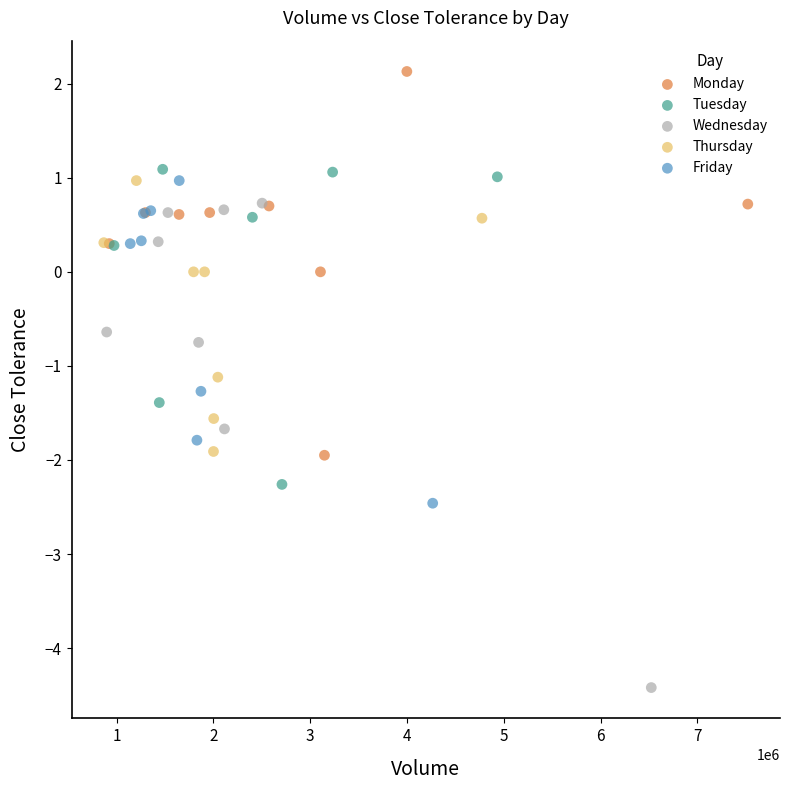

Which series contains the highest Y value?

Monday